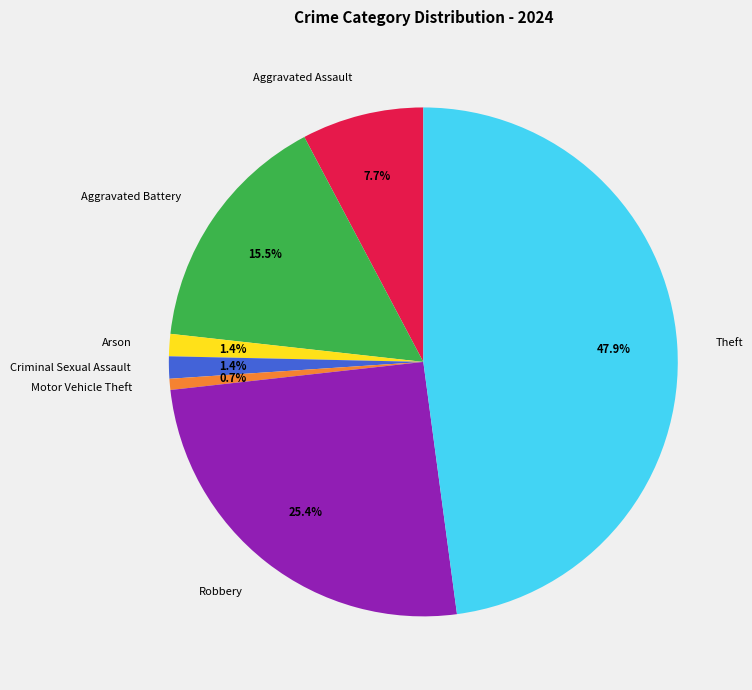

Does any single category account for the majority?

No